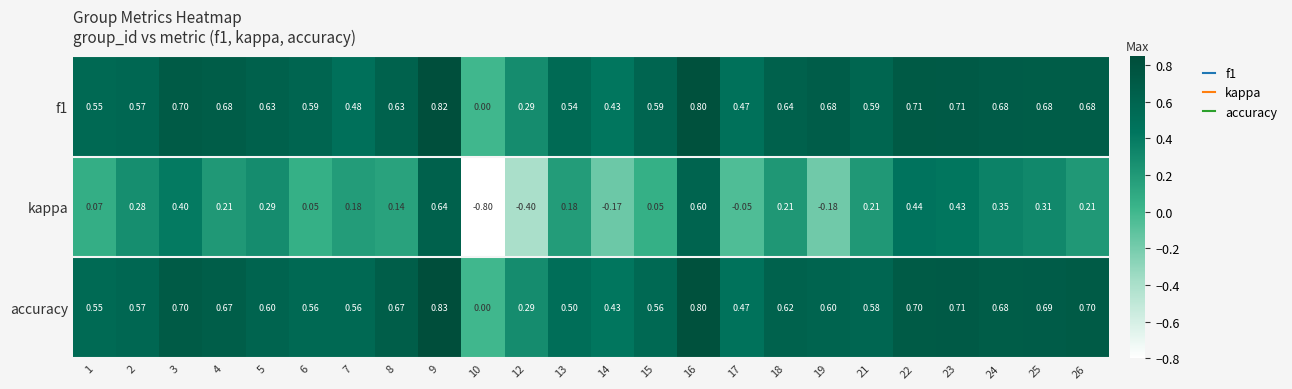

Which label corresponds to the largest value in the chart?

9